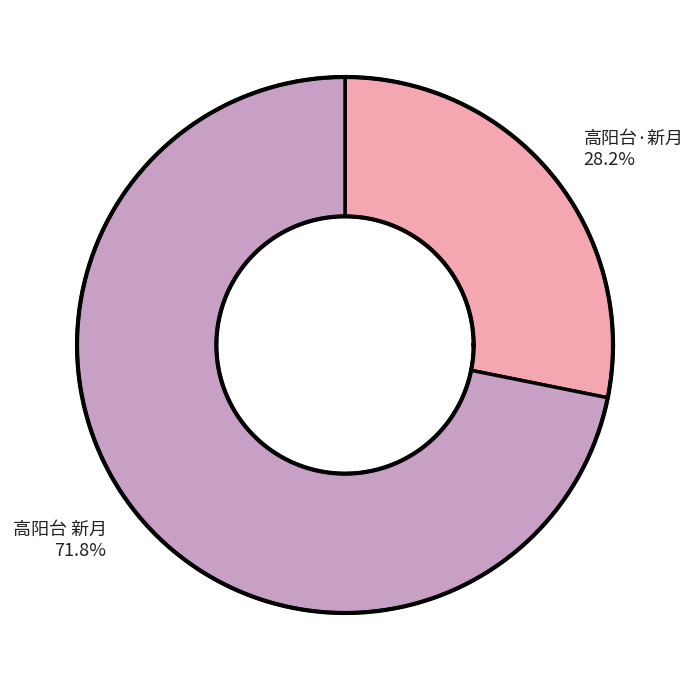

Which category has the smallest portion of the pie?

高阳台·新月